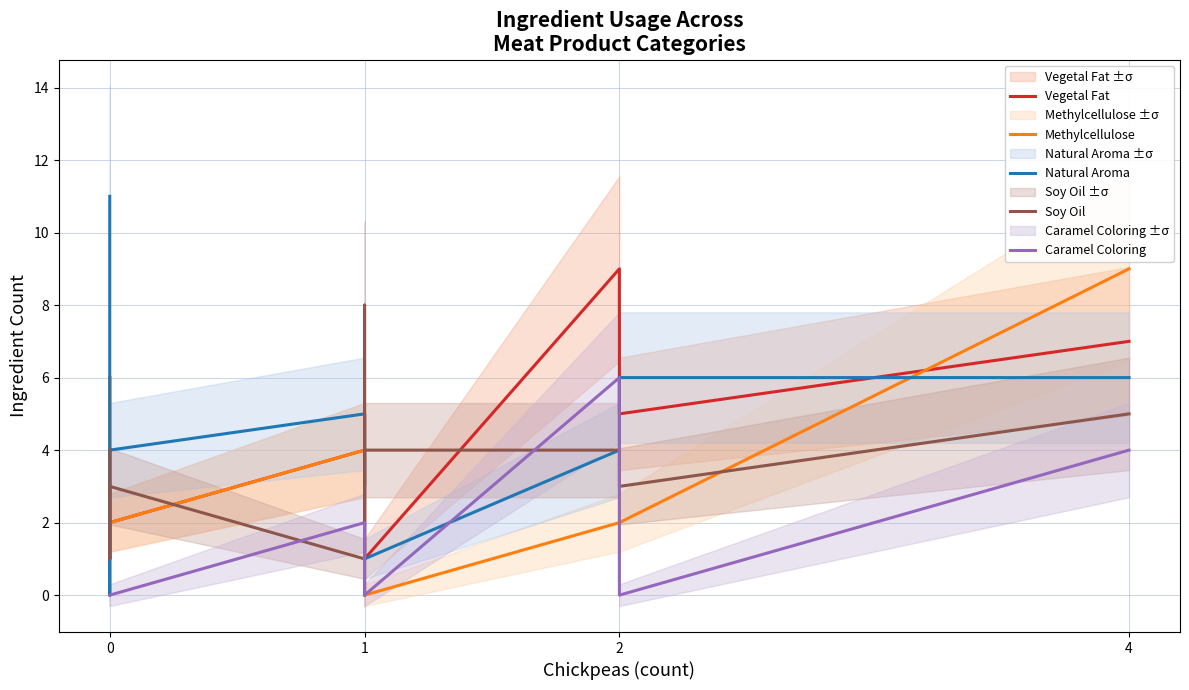

Does the chart display data point markers on the line(s)?

No